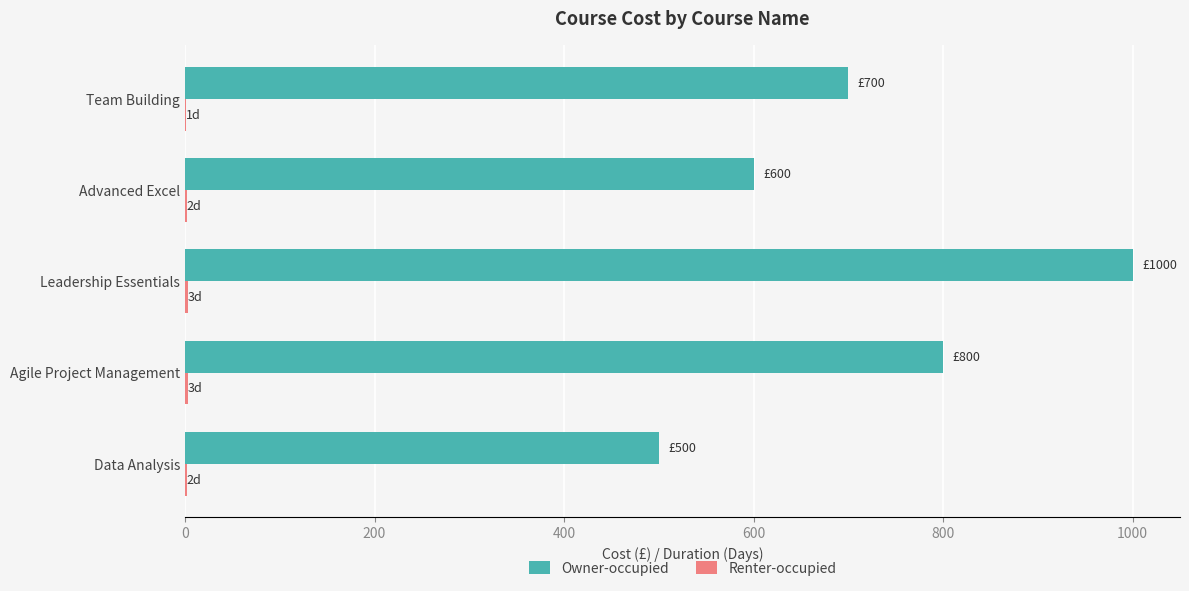

At which category is the sum across all series the highest?

Leadership Essentials